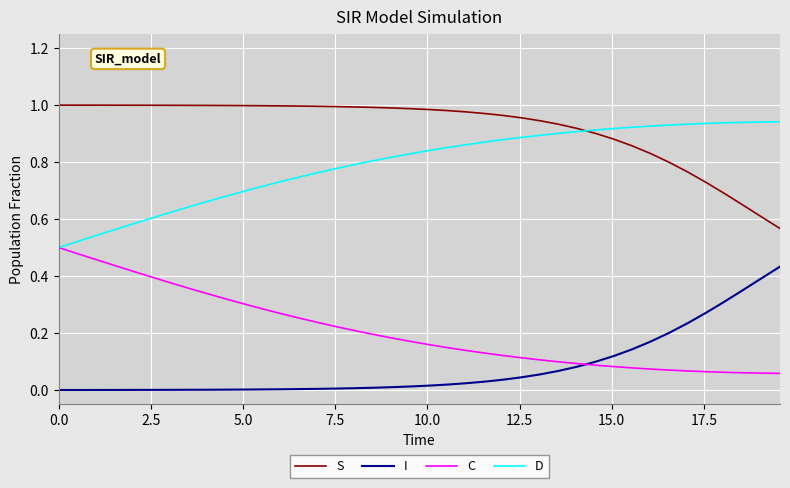

List the series in order of their overall mean, lowest first.

I, C, D, S